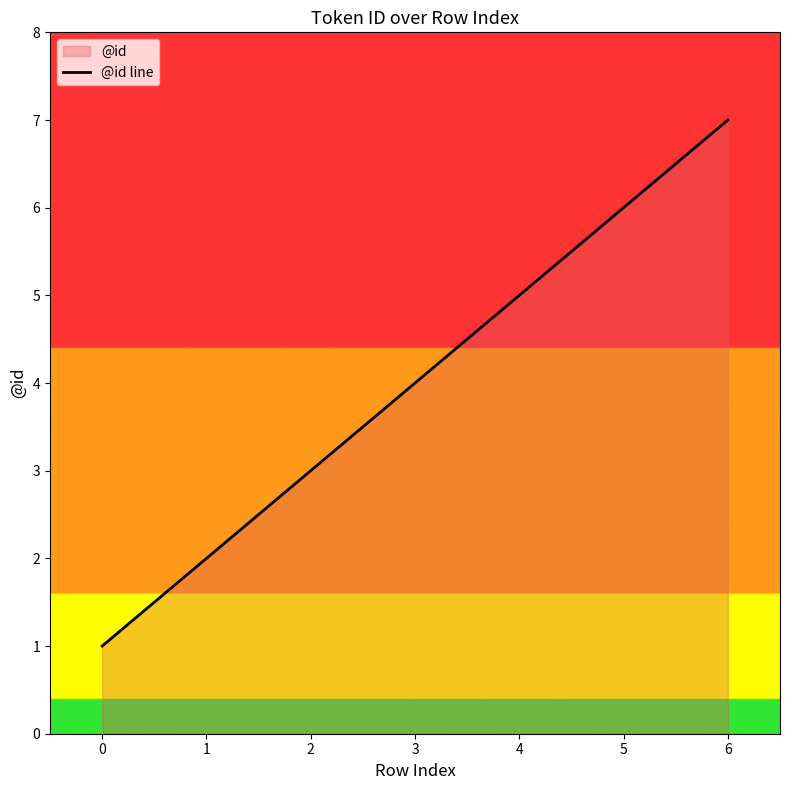

Reading left to right, extract all data points from this chart.

1	2	3	4	5	6	7